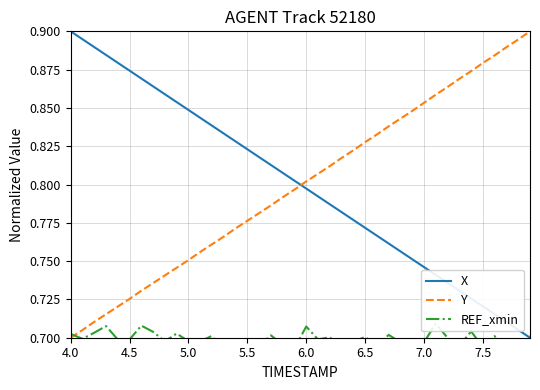

True or false: Y and X cross at least once.

True